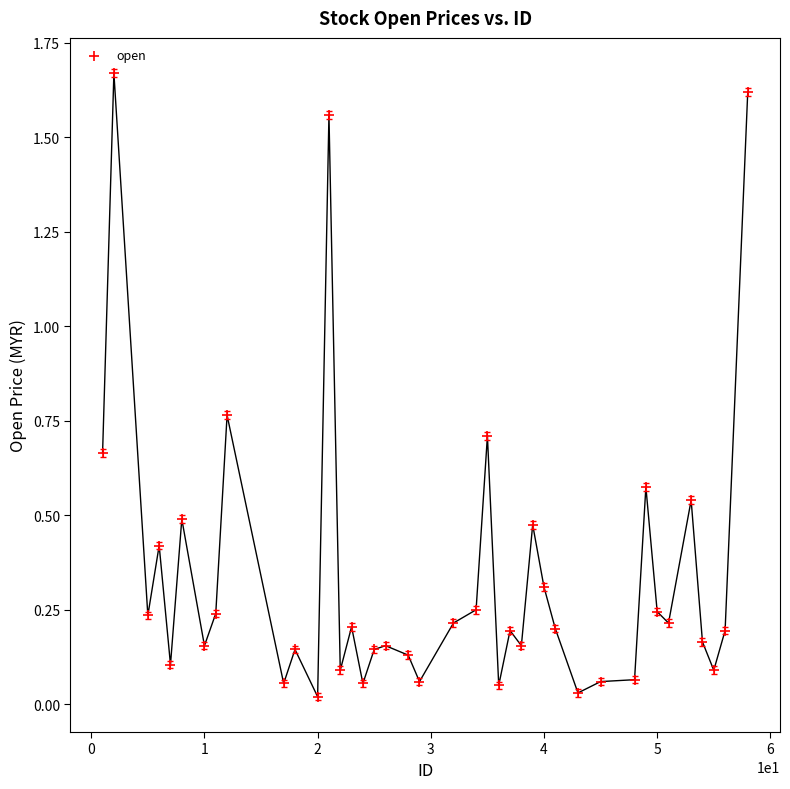

What is the range of X values (max minus min)?

57.0